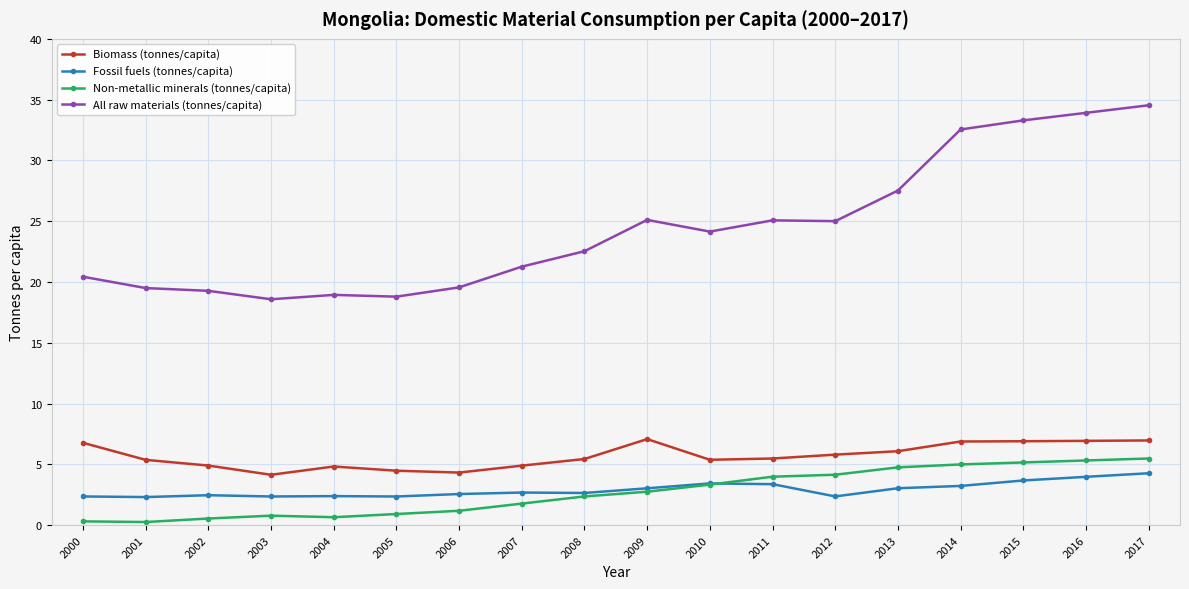

What is the value of the Fossil fuels (tonnes/capita) point at the 5th from the left?

2.4